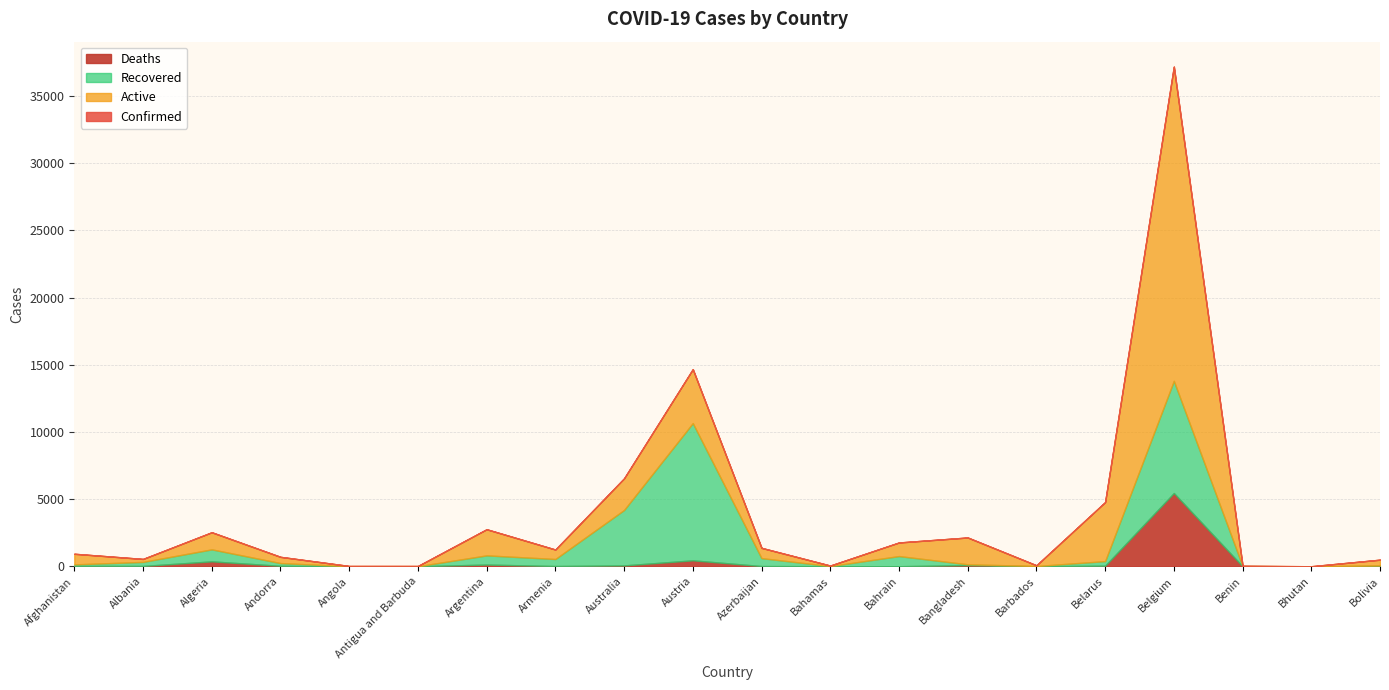

What position from the right is Belgium?

4